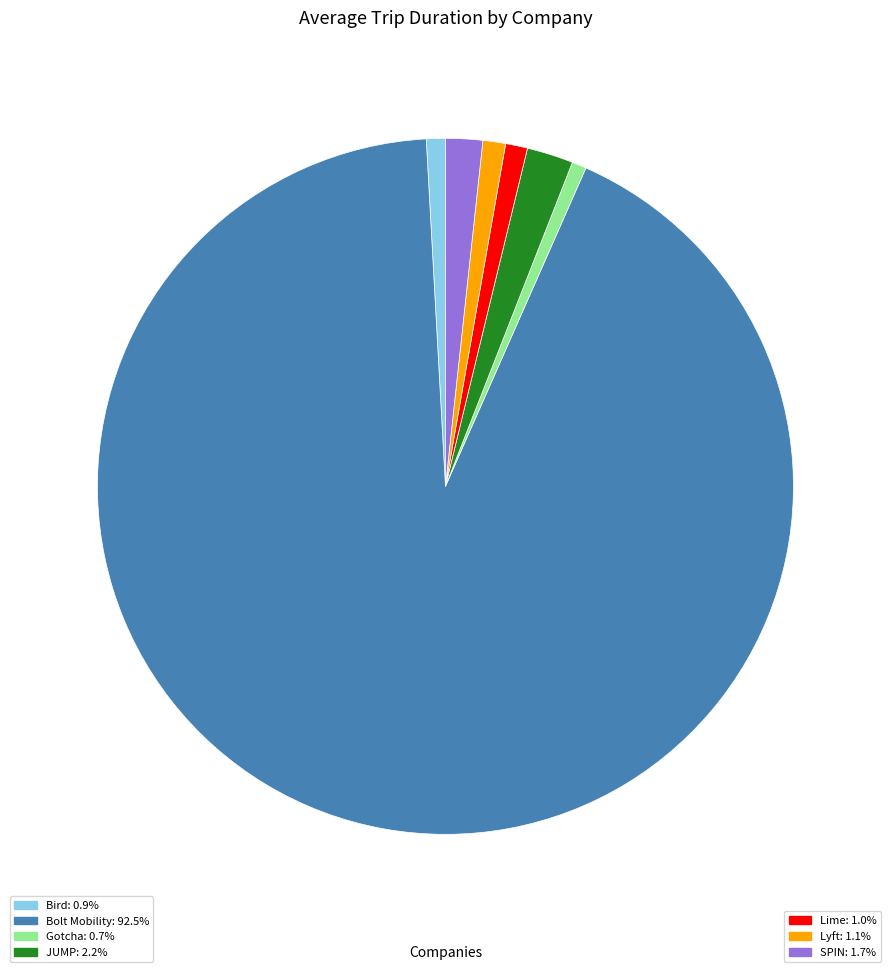

Count the number of slices in the pie.

7